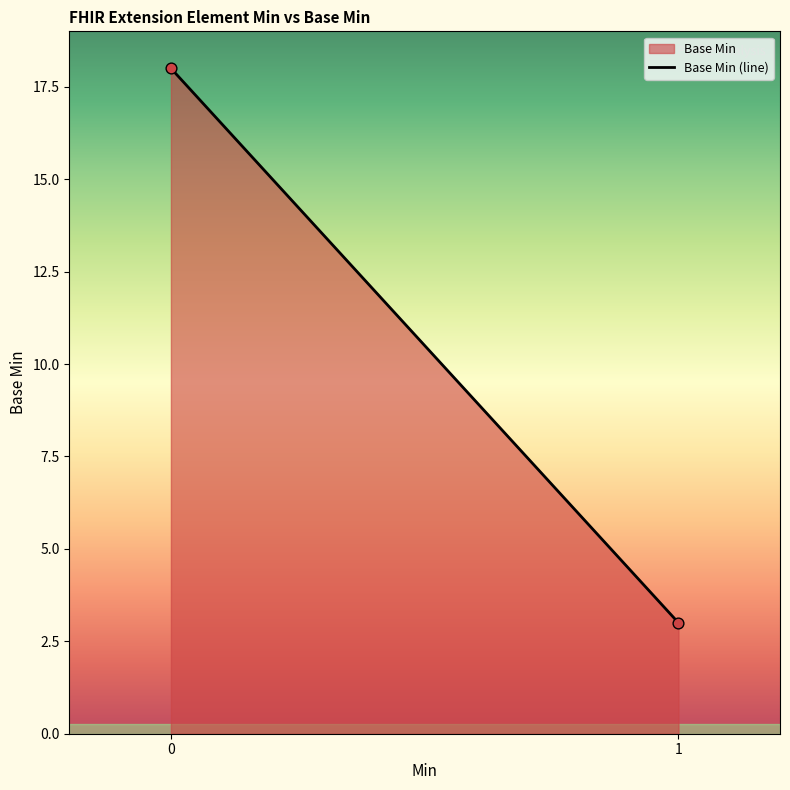

What is the range of Y values (max minus min)?

15